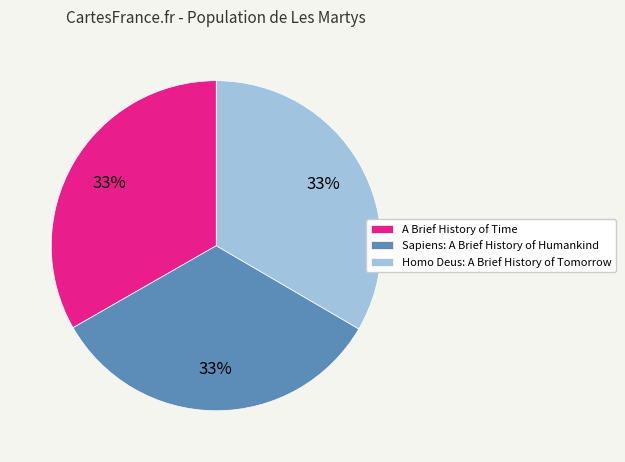

What percentage is the Sapiens: A Brief History of Humankind slice, to the nearest percent?

33%